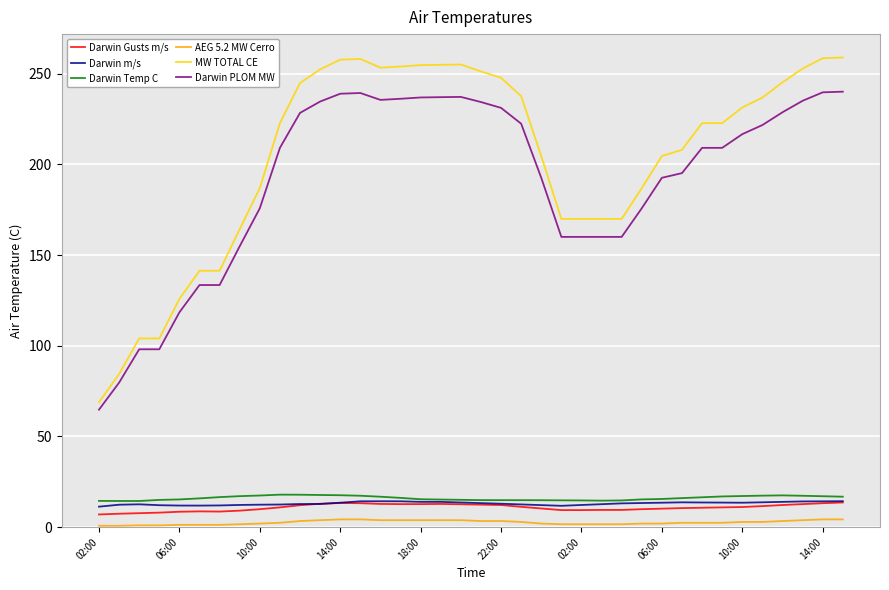

Which series has the widest spread of values?

MW TOTAL CE